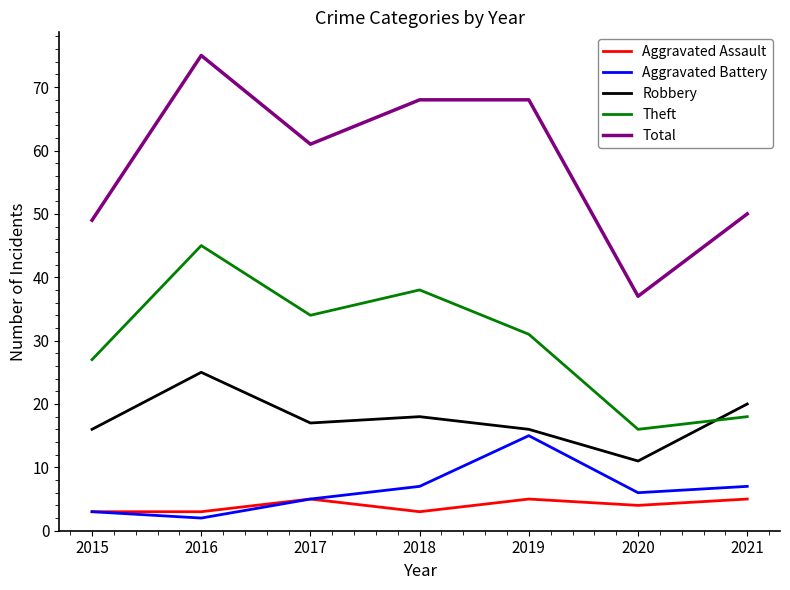

What is the greatest value displayed?

75